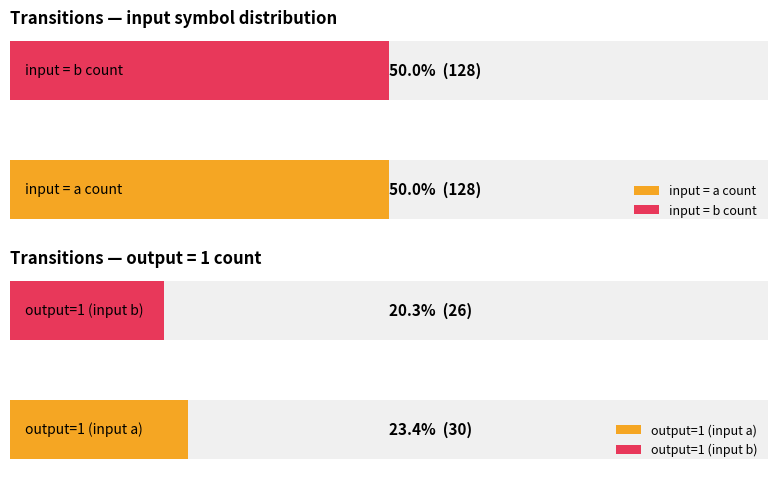

What is the sum of all input_symbol_a_count values?

128